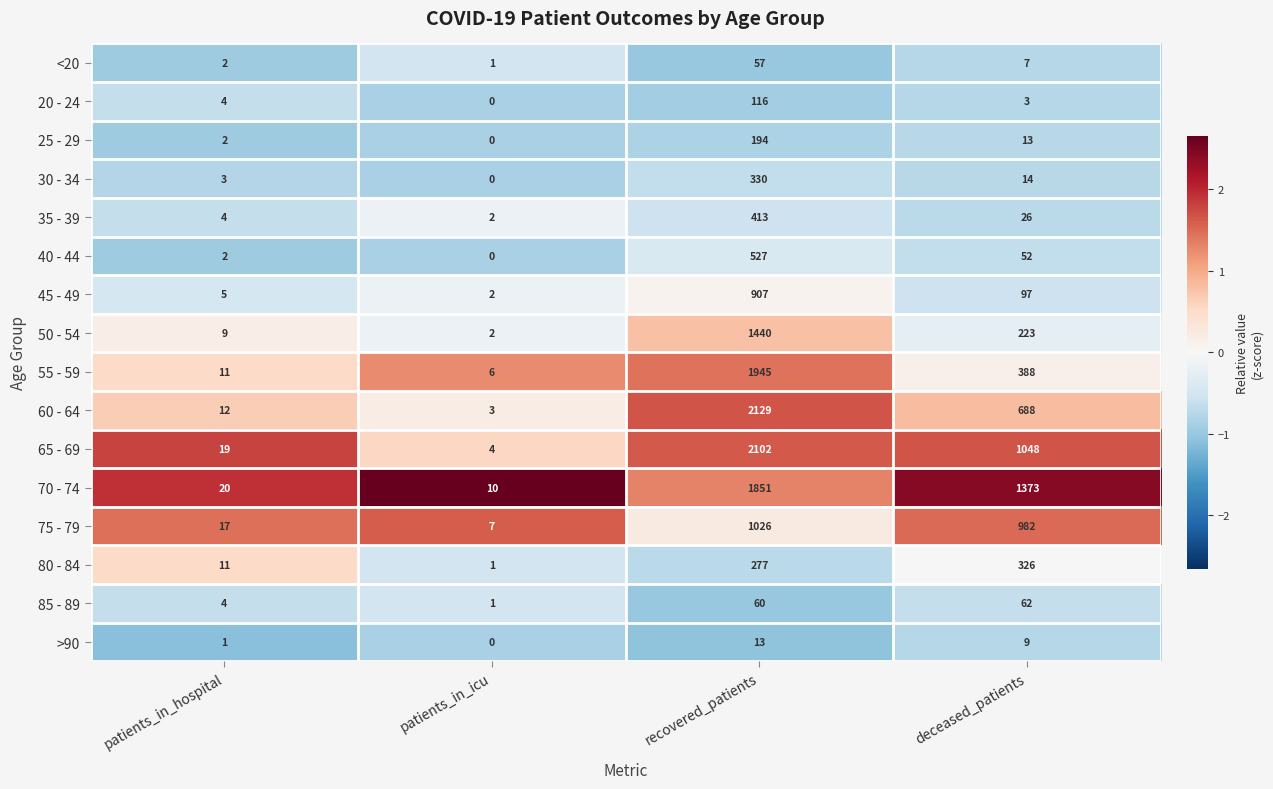

What is the difference between the highest and lowest values at recovered_patients?

2116